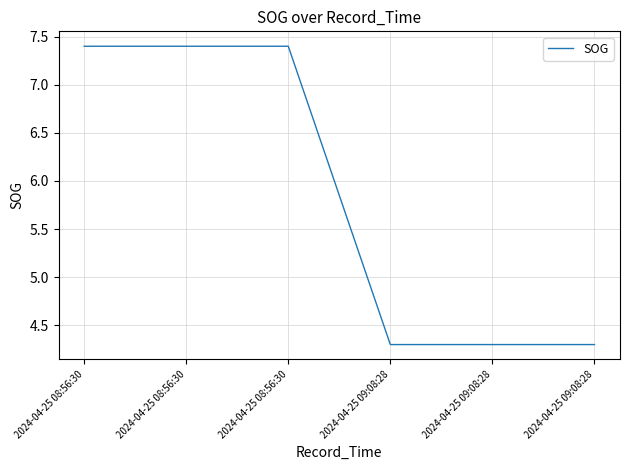

What is the value of the 3rd point from the left?

7.4